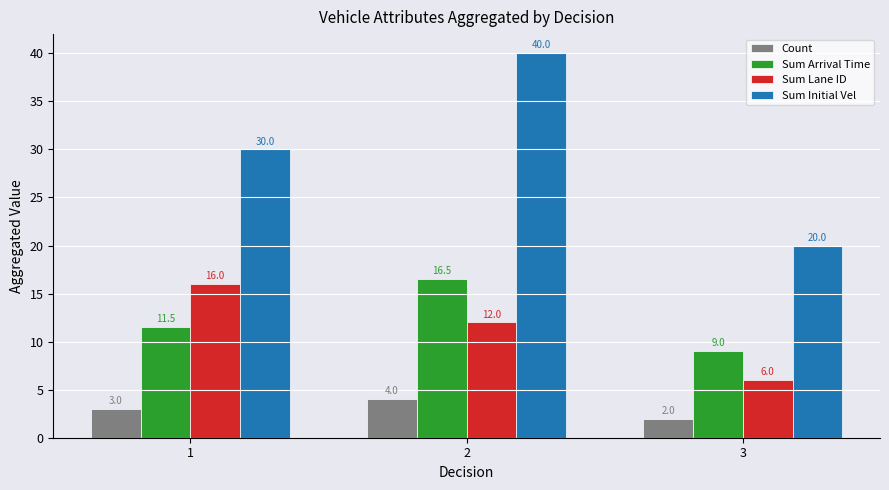

Reading right to left, what are all the values shown in this chart?

Count: 3=2.0	2=4.0	1=3.0
Sum Arrival Time: 3=9.0	2=16.5	1=11.5
Sum Lane ID: 3=6.0	2=12.0	1=16.0
Sum Initial Vel: 3=20.0	2=40.0	1=30.0